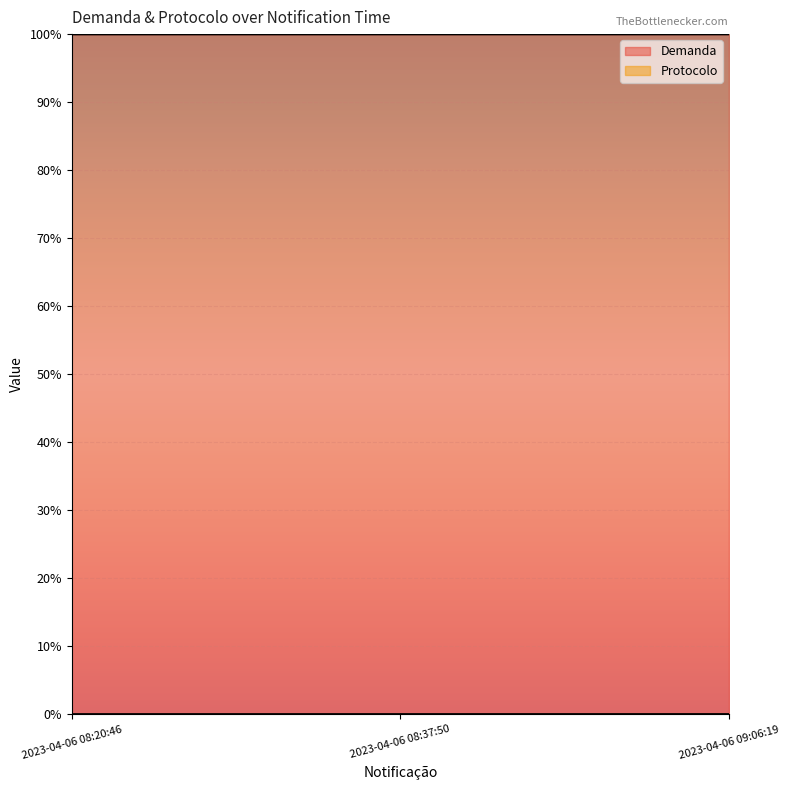

Rank the series at 2023-04-06 09:06:19 from lowest to highest value.

Protocolo, Demanda